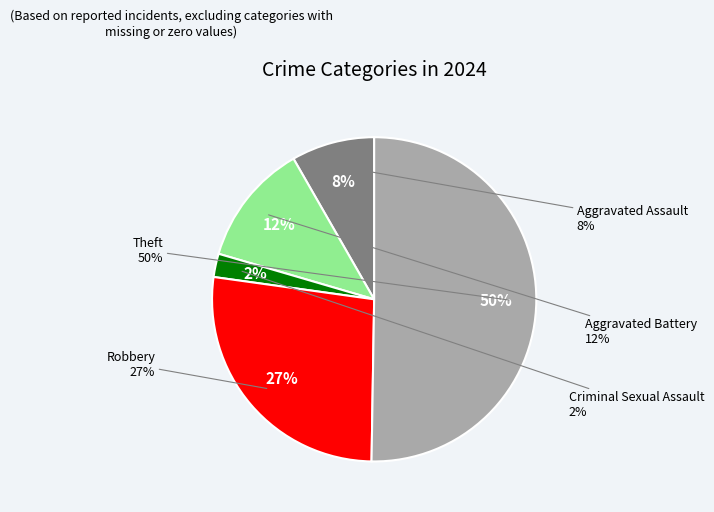

True or false: Aggravated Battery accounts for 6% of the total.

False